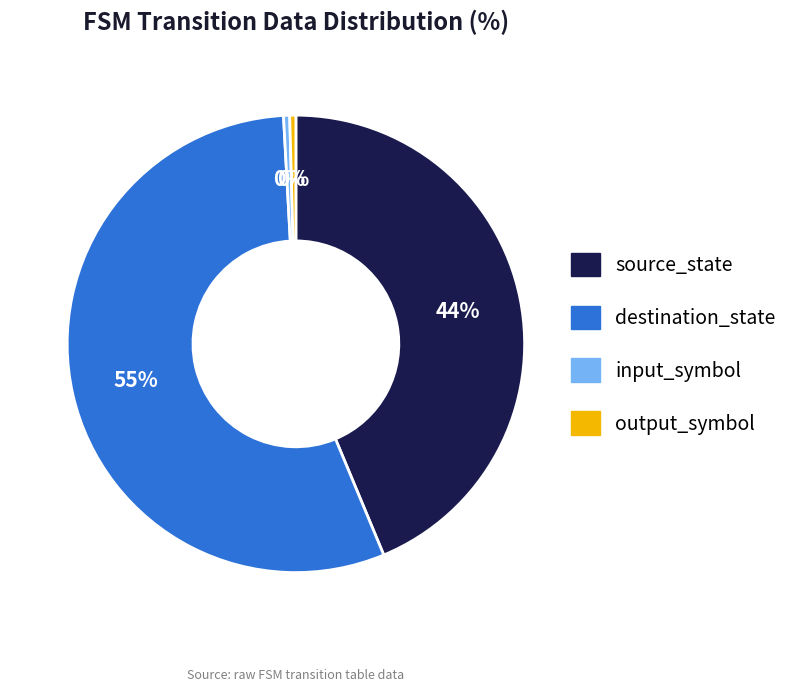

To the nearest percent, what is the combined percentage of destination_state and input_symbol?

56%